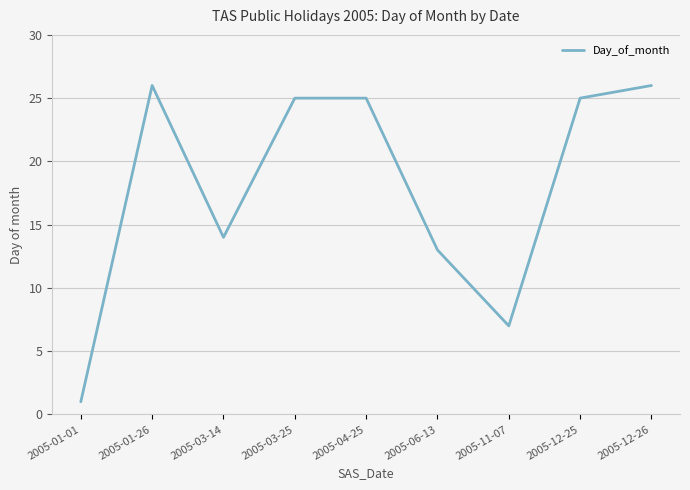

The chart shows a value of 37 at 2005-03-25. True or false?

False